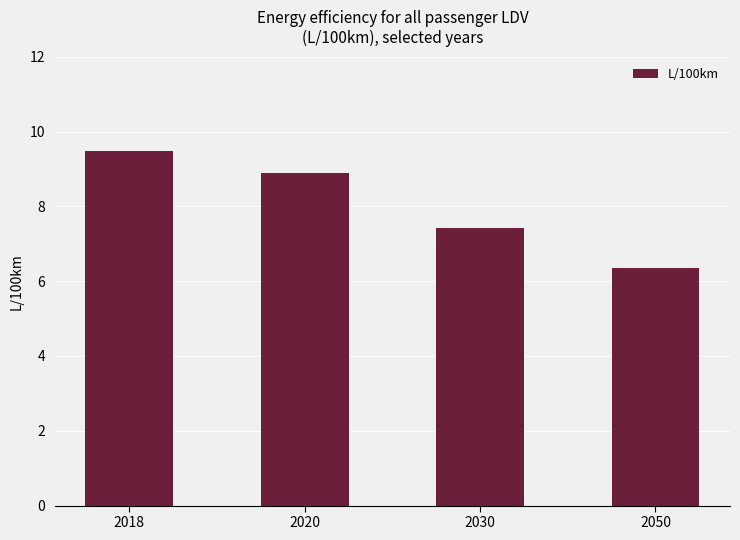

Rank the categories by value from lowest to highest.

2050, 2030, 2020, 2018